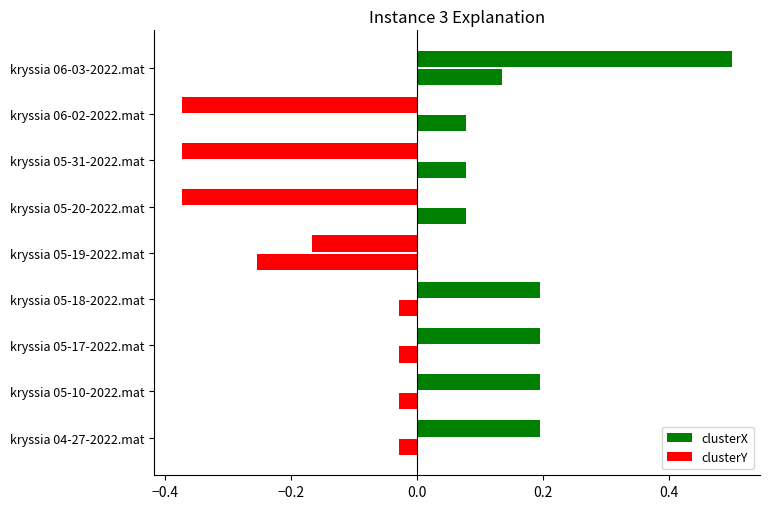

Count the number of categories in the chart.

9